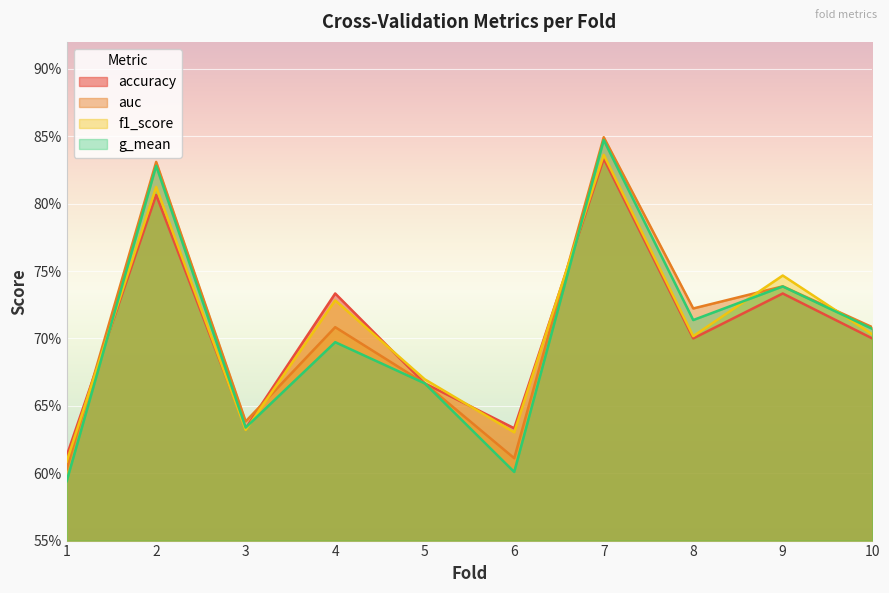

The value of f1_score at 3 is 1.1. True or false?

False